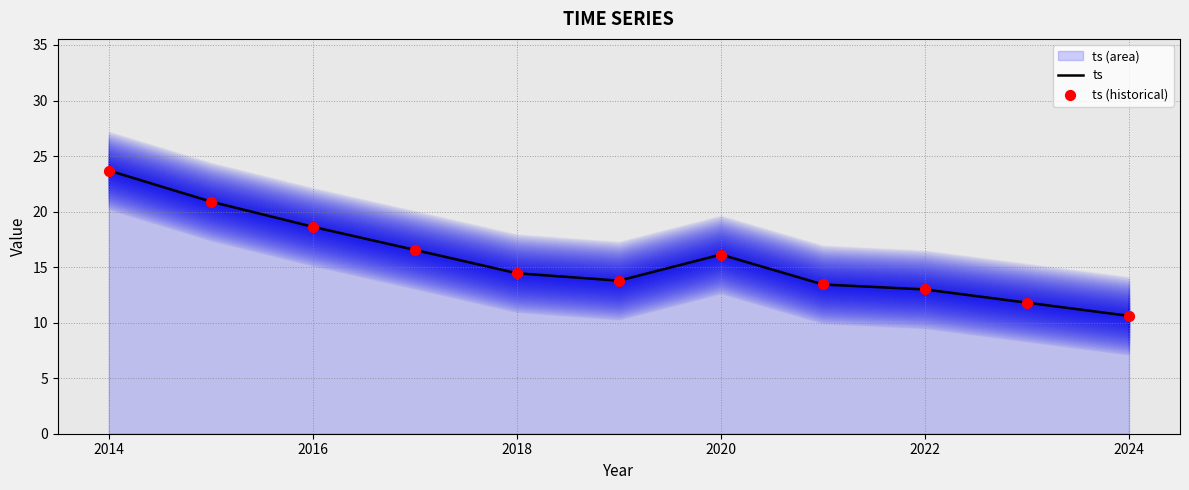

Which series has the largest total across all categories?

ts